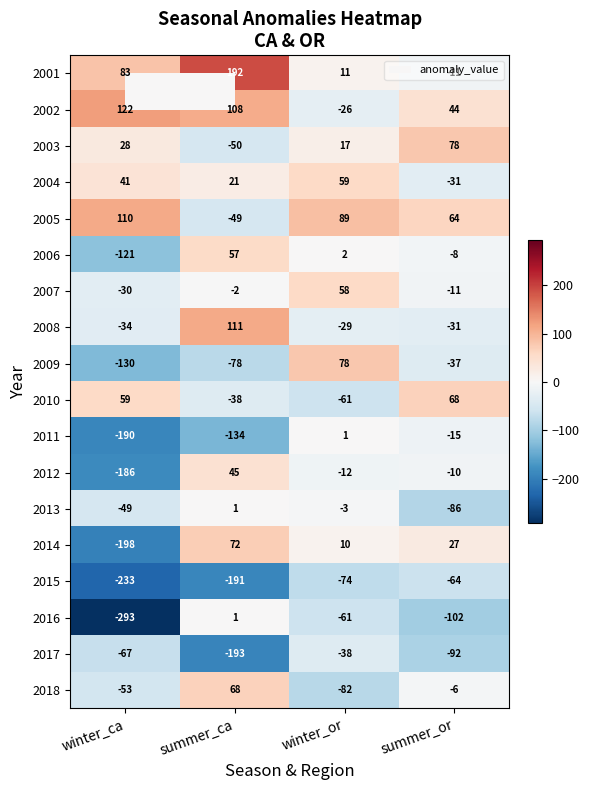

How many values in 2011 are above zero?

1